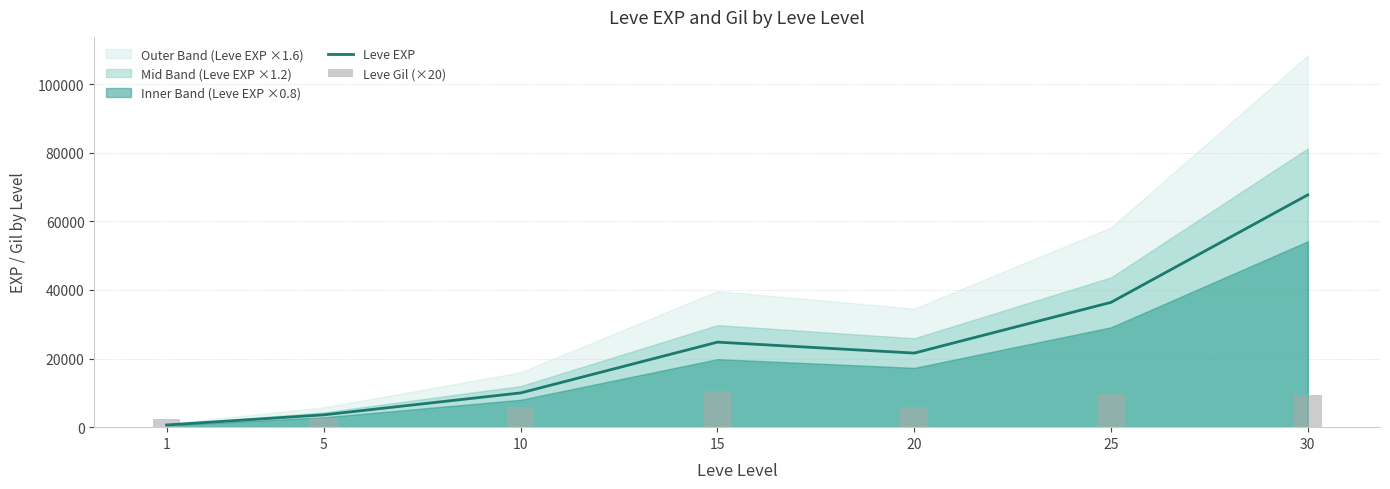

What is the value of the Leve EXP bar at the 1st from the left?

630